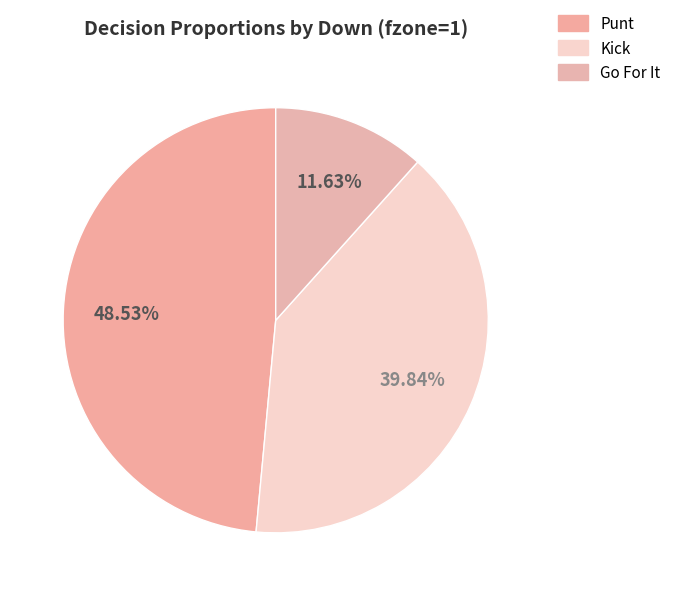

Count the number of slices in the pie.

3